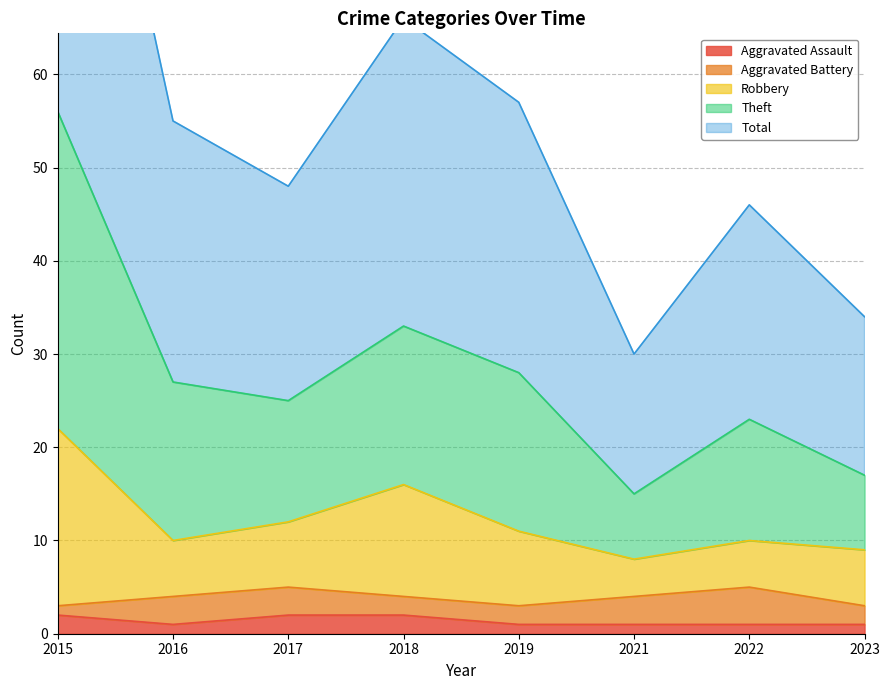

Count the number of categories in the chart.

8